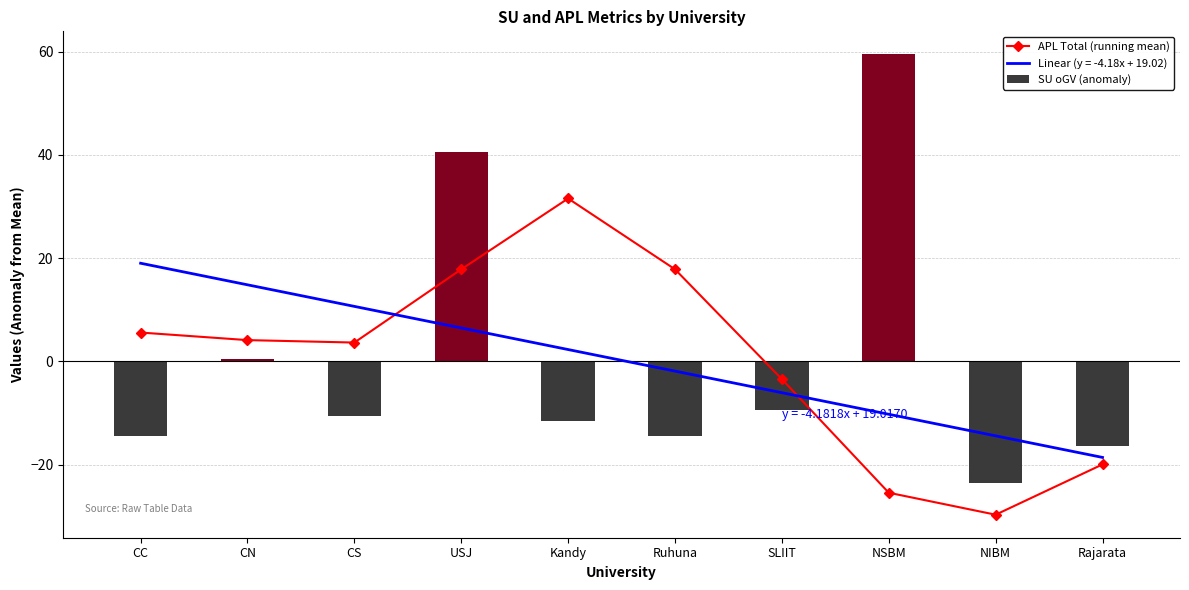

What is the minimum value for SU oGV (anomaly)?

-23.5